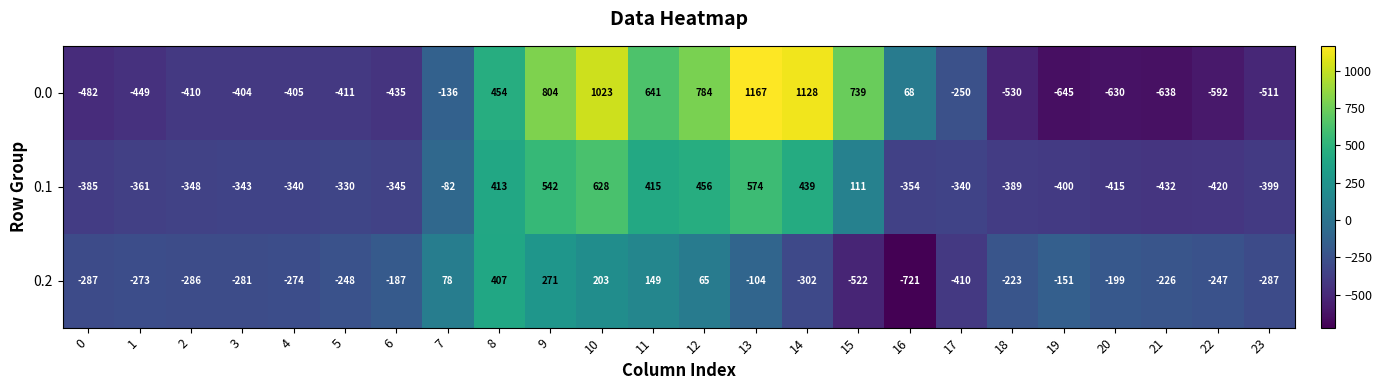

What is the difference between the 0.0 values at 16 and 0?

550